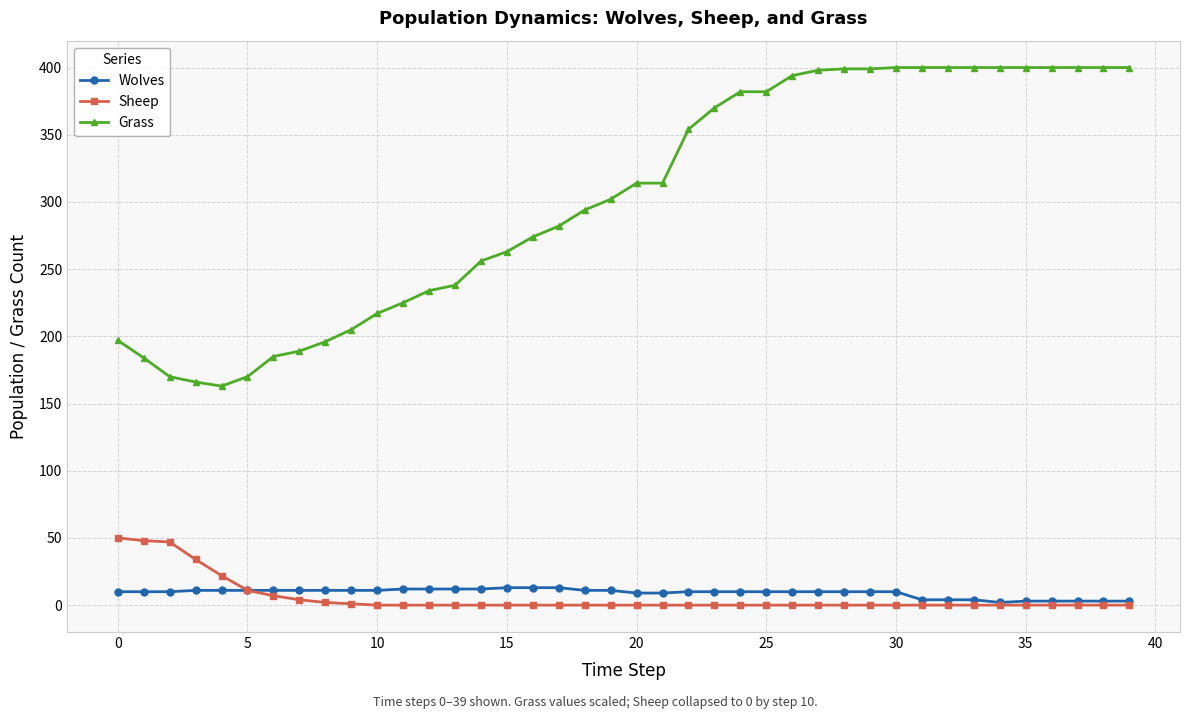

What are all the series names shown in the legend?

Wolves, Sheep, Grass